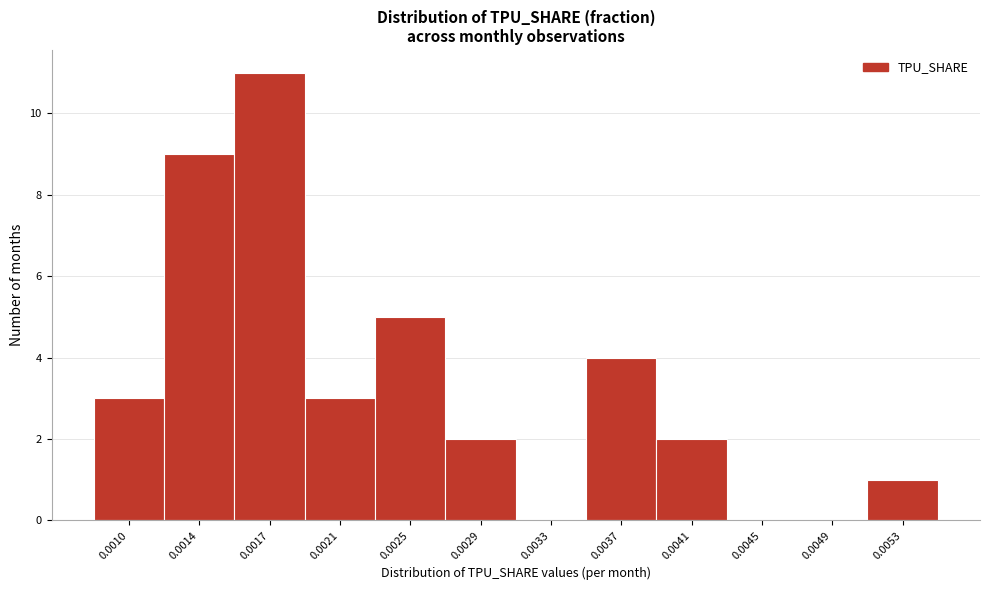

Reading left to right, transcribe all the data shown in this chart.

0.0010=3	0.0014=9	0.0017=11	0.0021=3	0.0025=5	0.0029=2	0.0033=0	0.0037=4	0.0041=2	0.0045=0	0.0049=0	0.0053=1